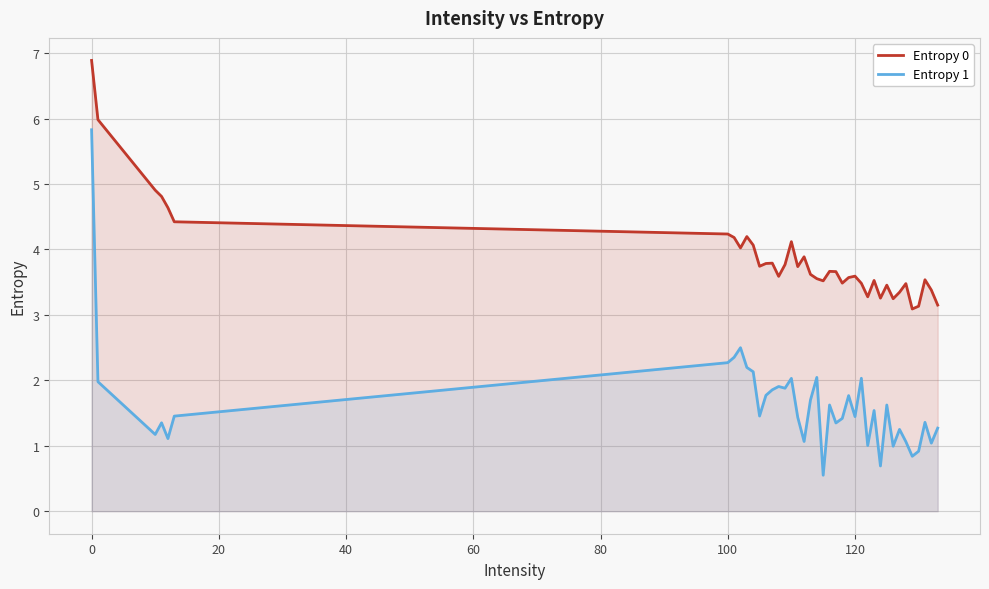

What is the value of the Entropy 1 point at the 32nd from the left?

1.6